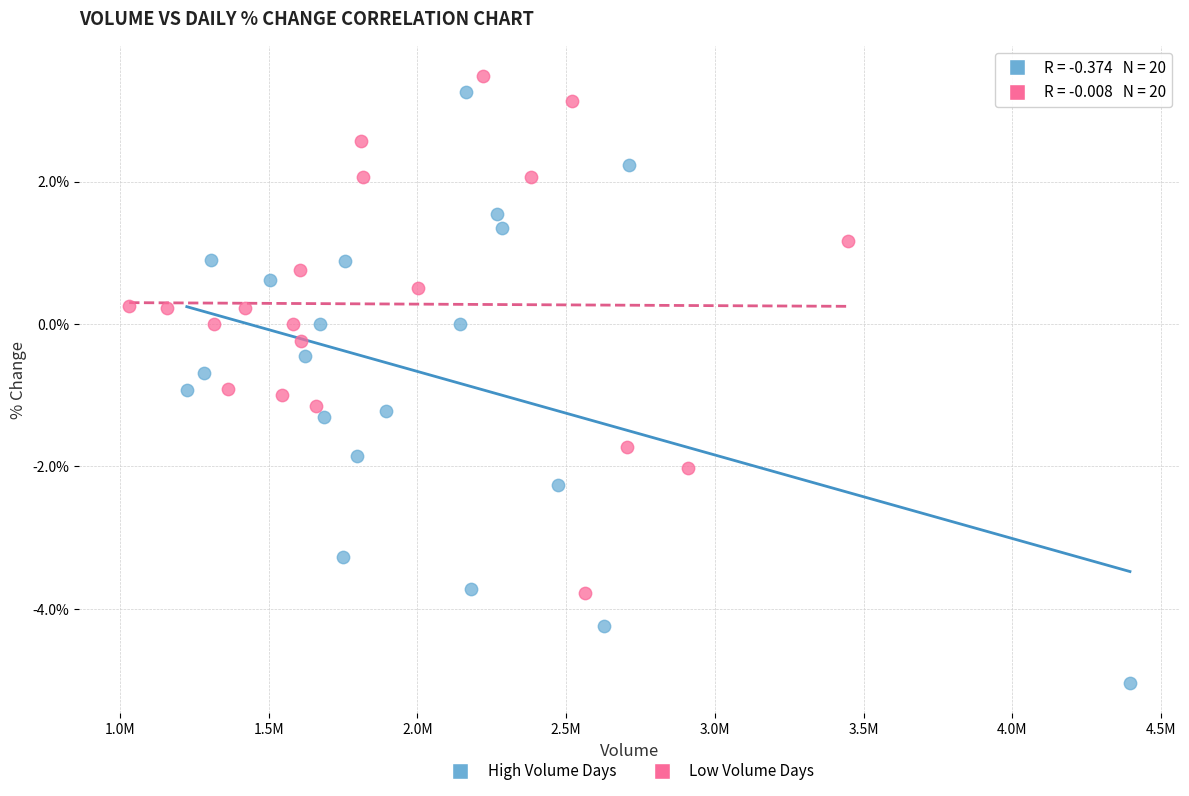

What are all the series names shown in the legend?

High Volume Days, Low Volume Days